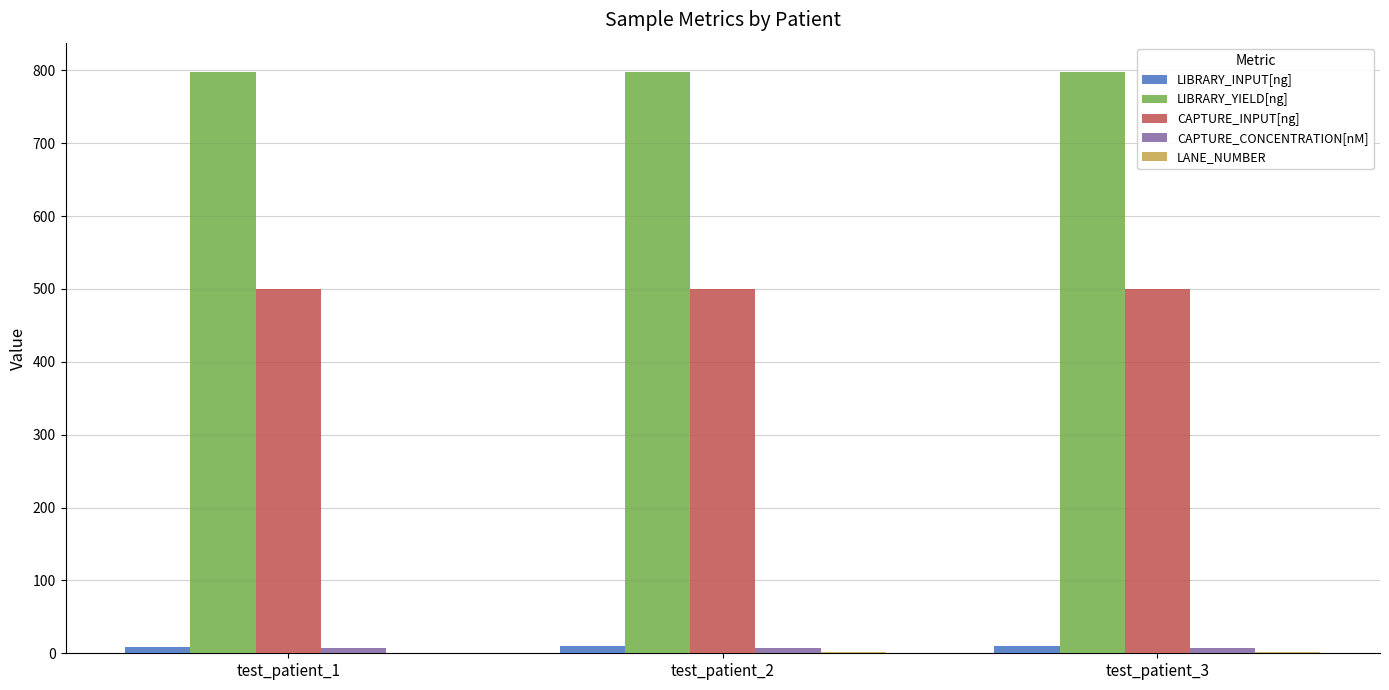

The value of LIBRARY_YIELD[ng] at test_patient_1 is 494.3. True or false?

False